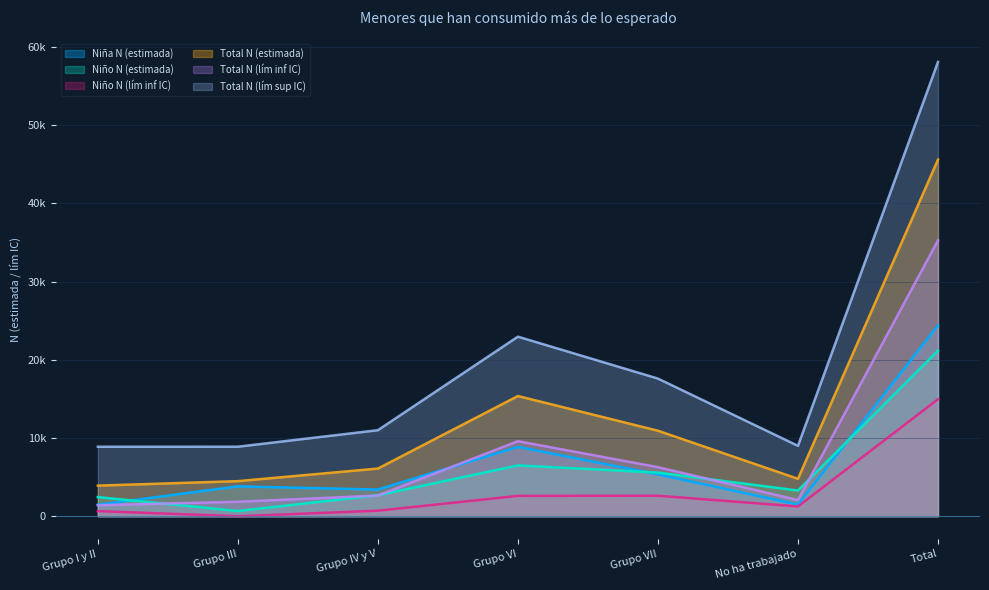

What is the sum of the Niño N (lím inf IC) values at Grupo IV y V and Grupo VII?

3338